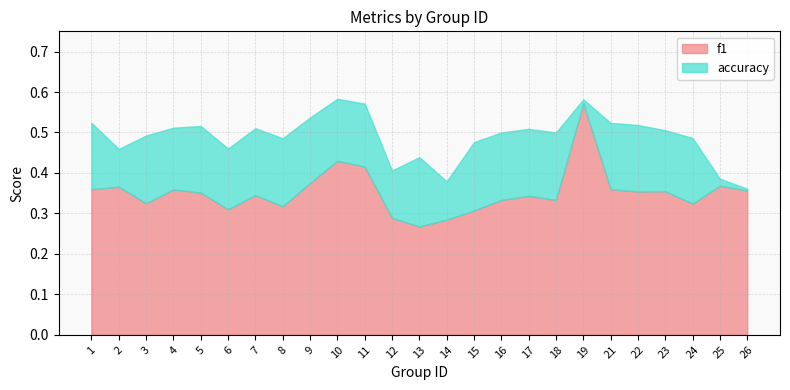

What is the total value across all series at 16?

0.5